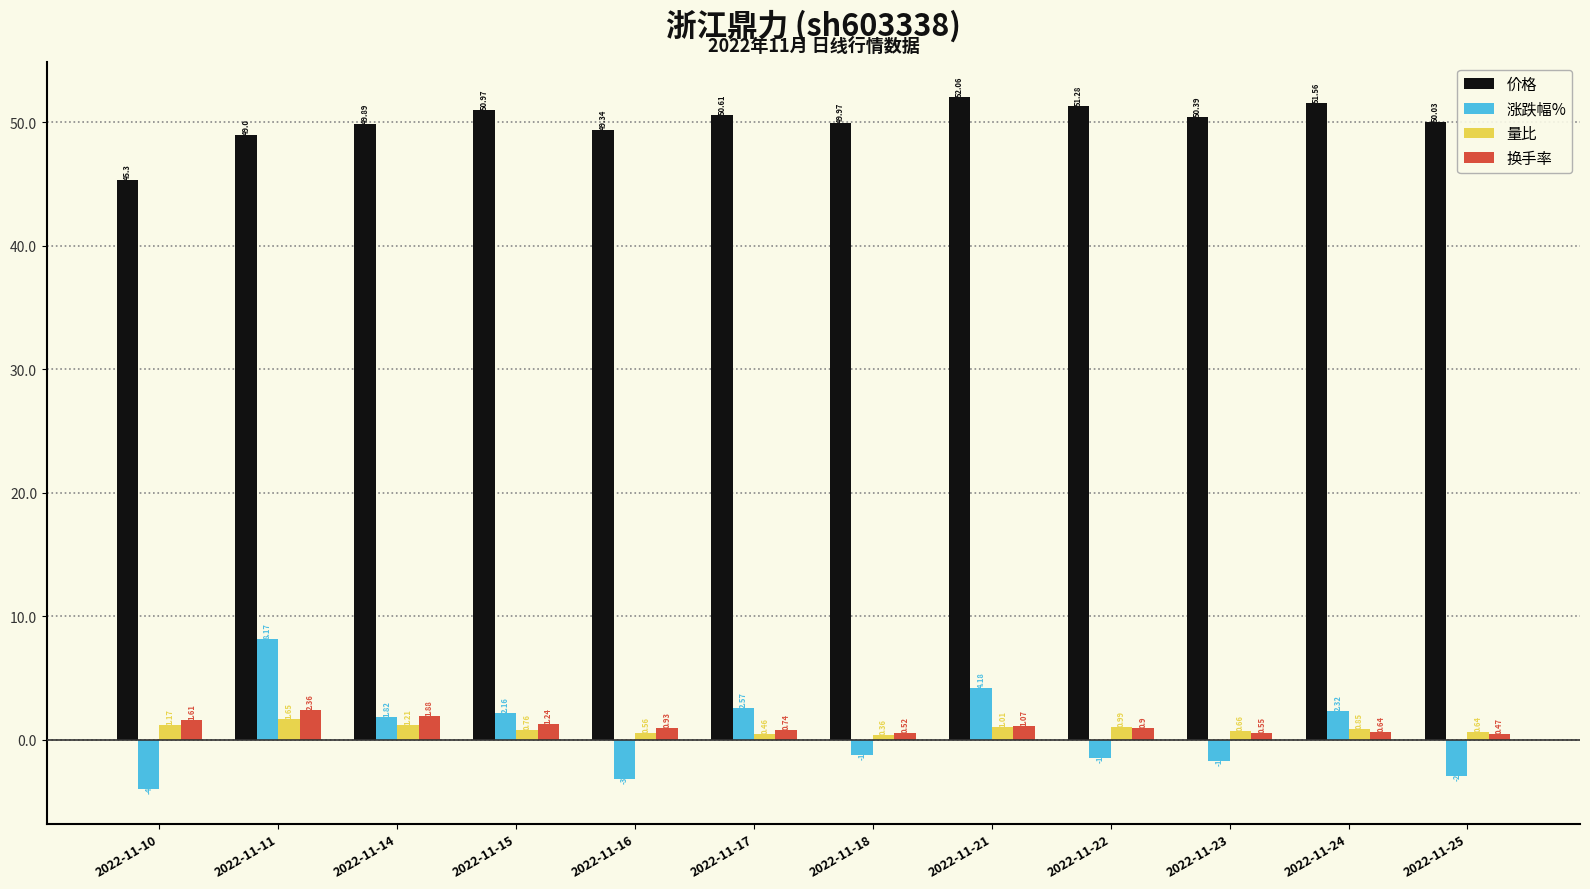

Is the value of 涨跌幅% at 2022-11-11 greater than the value of 价格 at 2022-11-17?

No